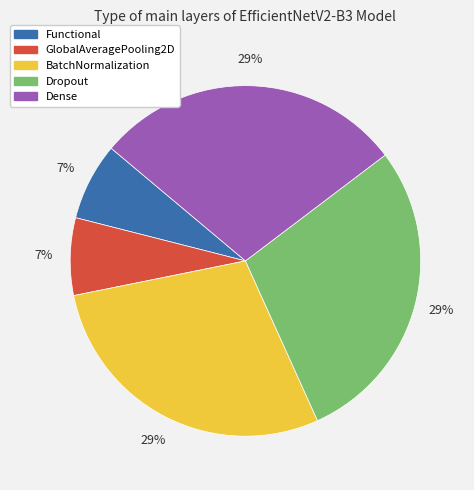

Combined, do GlobalAveragePooling2D and Functional account for over 50%?

No